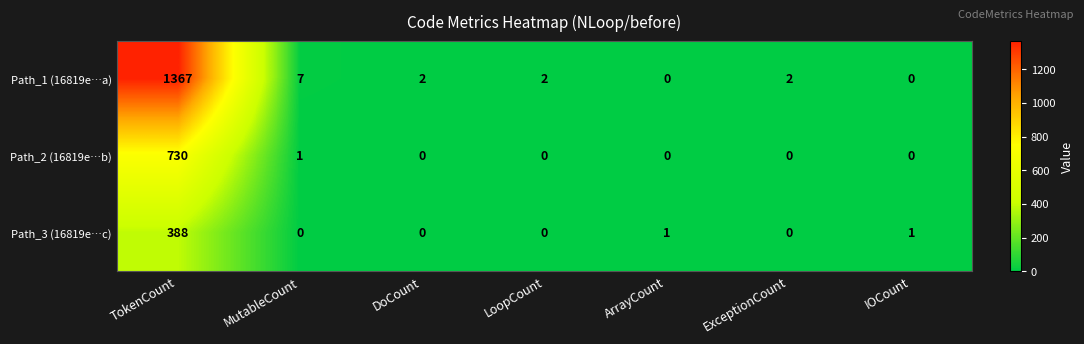

List the series in order of their overall mean, highest first.

Path_1 (16819e…a), Path_2 (16819e…b), Path_3 (16819e…c)